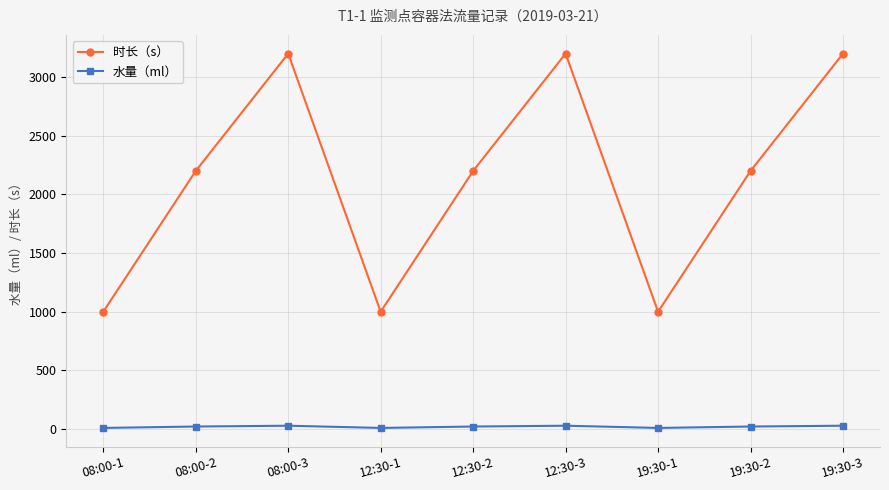

Which series has the largest range (max minus min)?

时长（s）